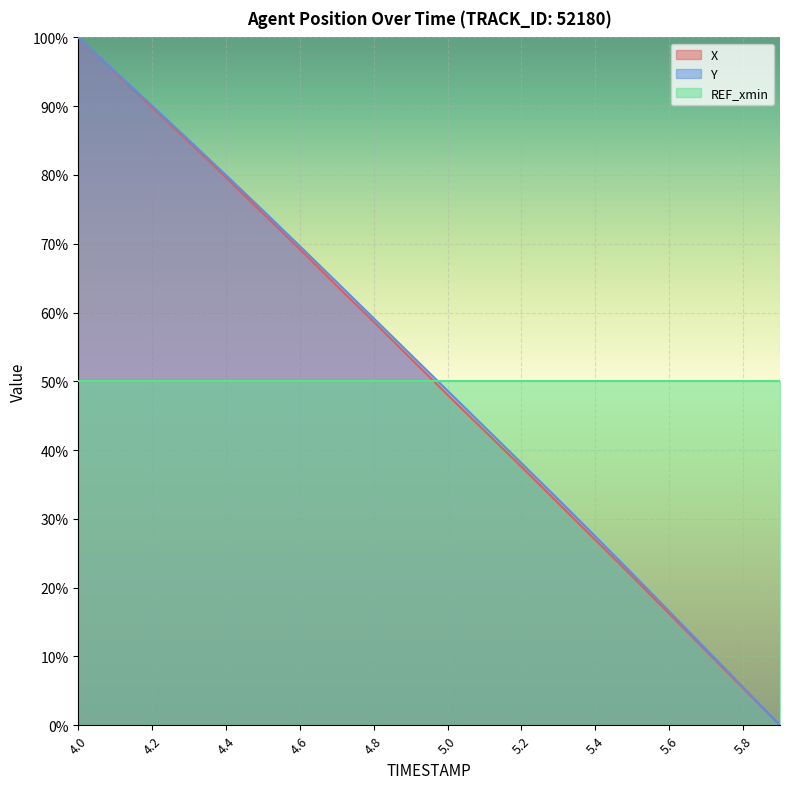

True or false: X has a value of 7.5 at 5.5.

False